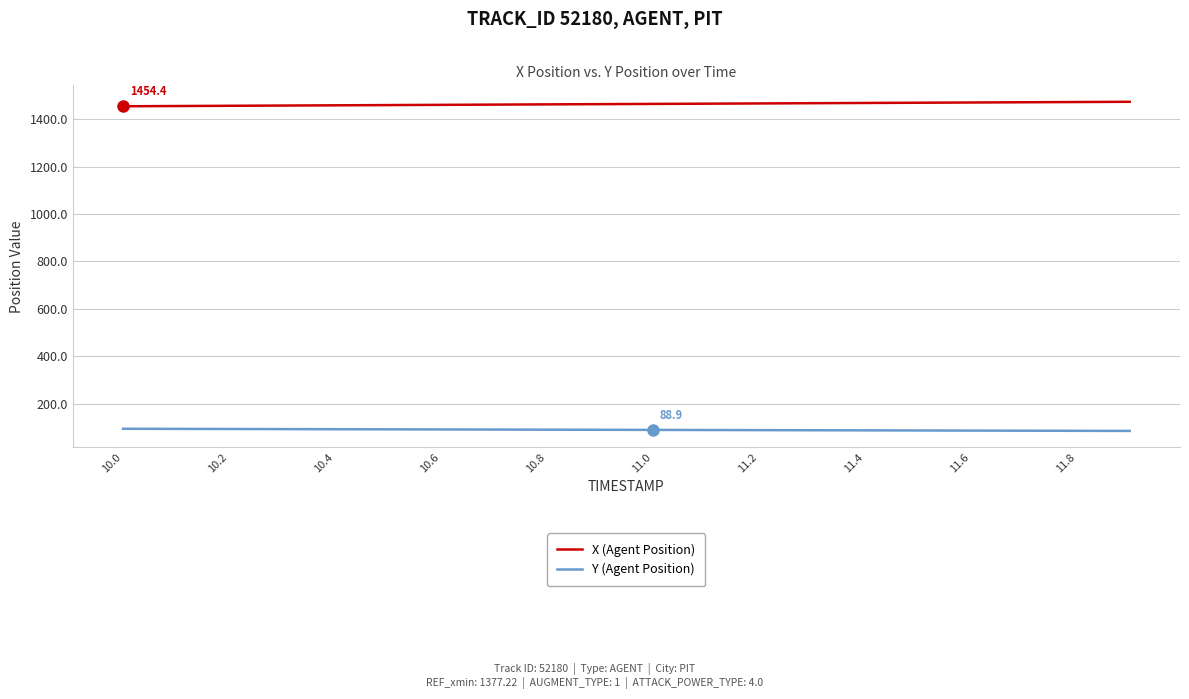

What is the minimum value for X (Agent Position)?

1454.4